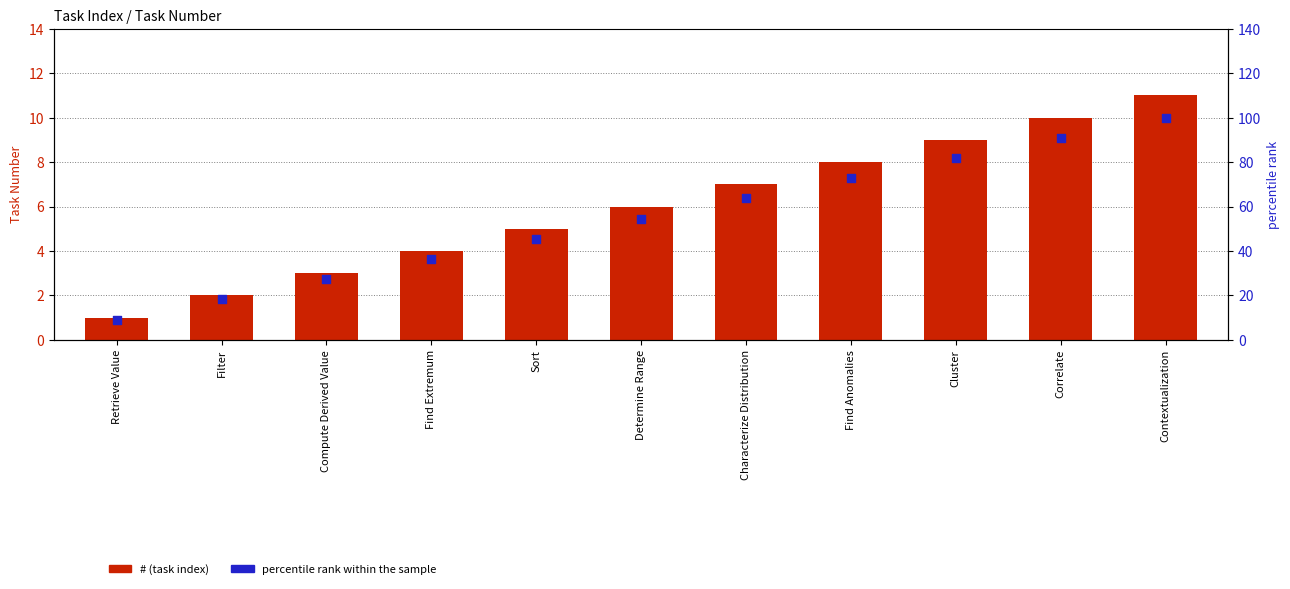

Which series has the widest spread of Y values?

percentile rank within the sample